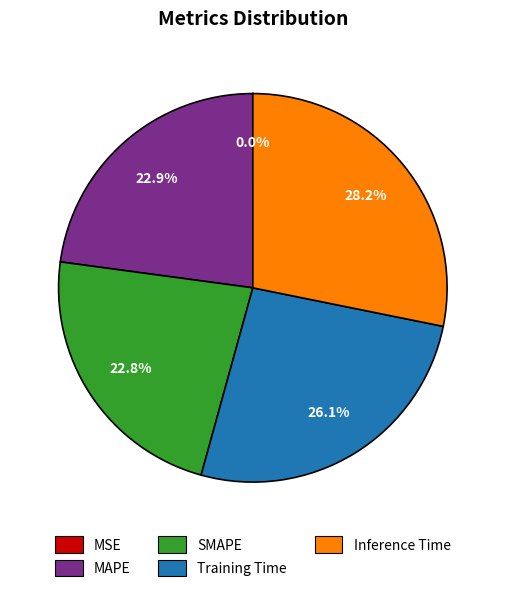

Does any single category account for the majority?

No